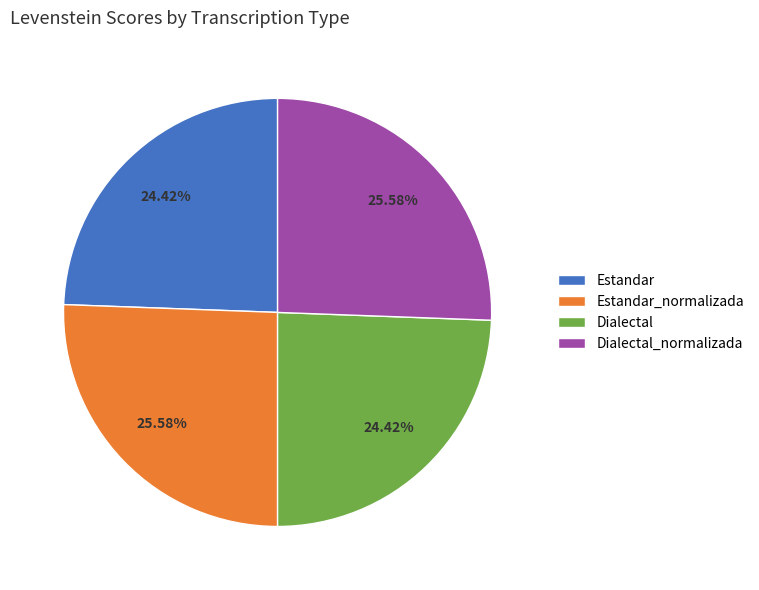

Is Dialectal the majority of the pie?

No